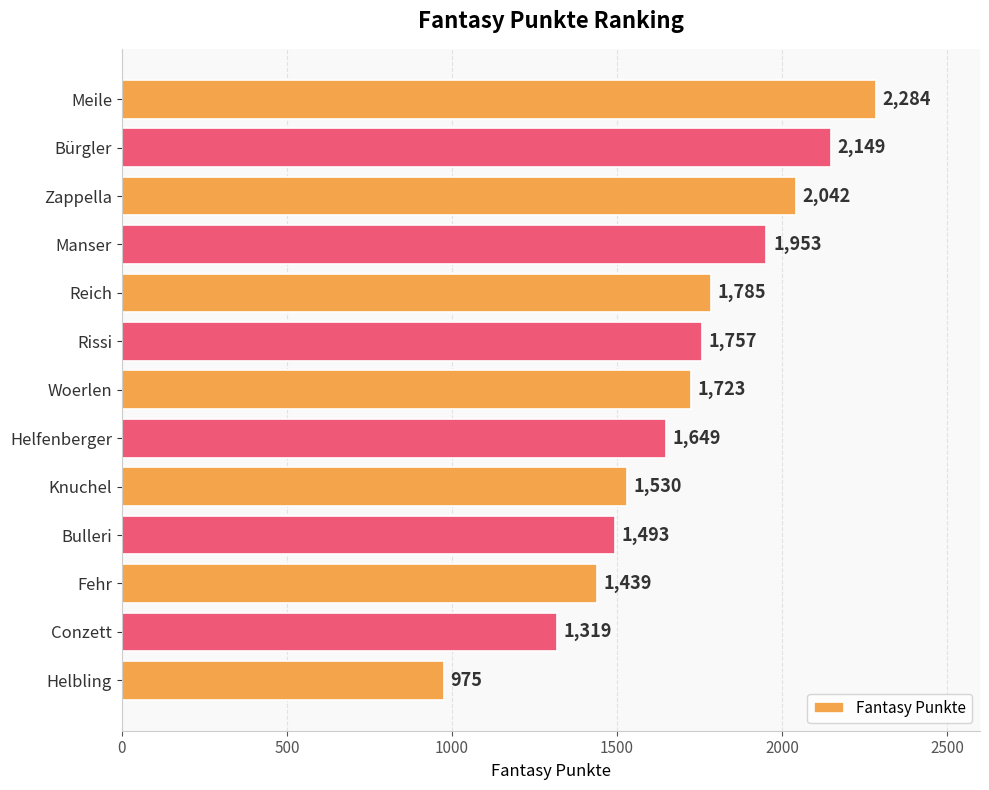

What is the sum of all values?

22098